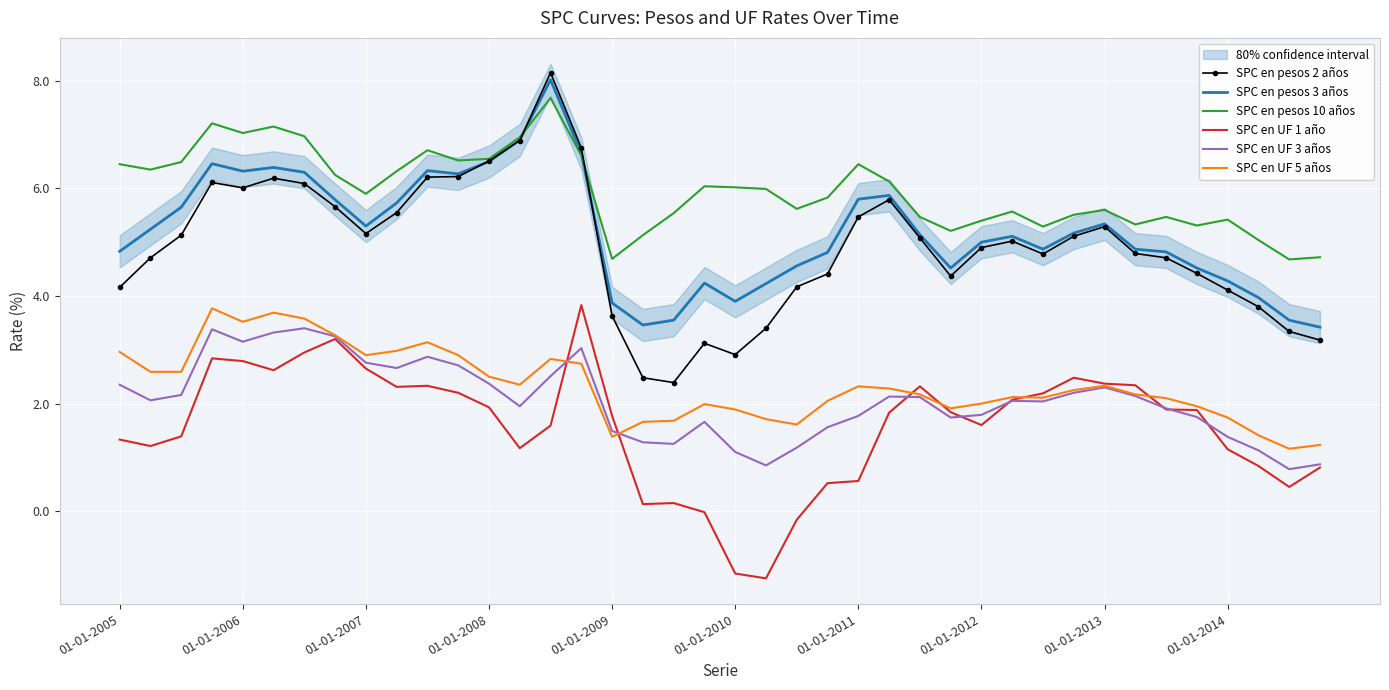

At which label does SPC en UF 3 años reach its minimum?

38